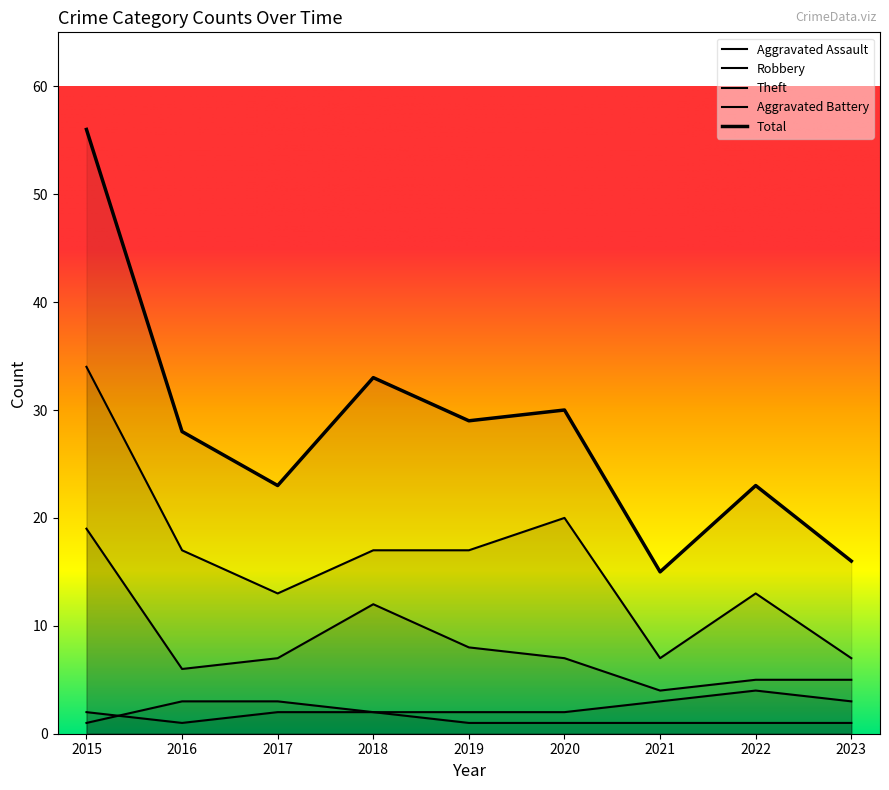

How many distinct data groups are displayed?

5